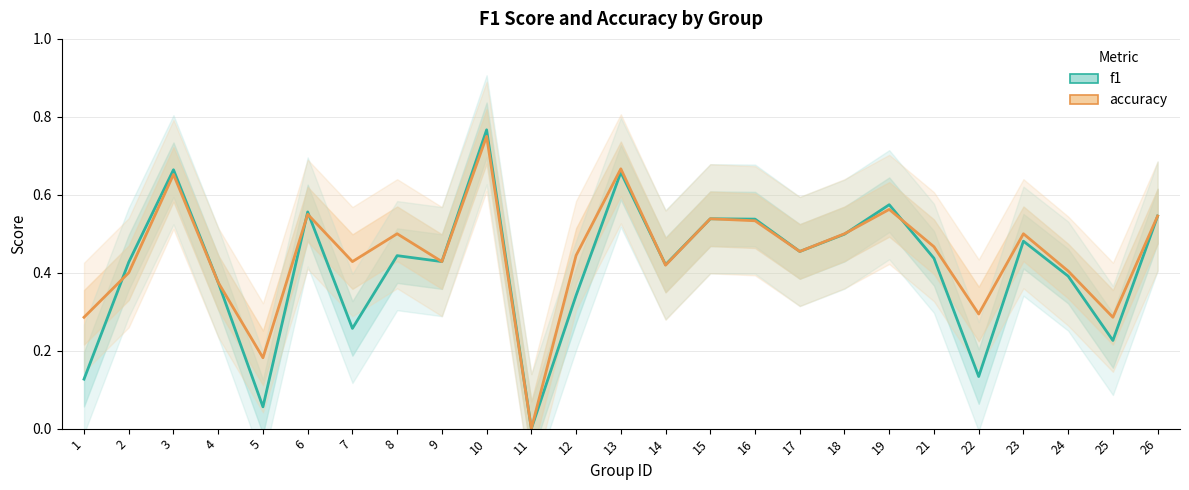

Rank the series at 2 from lowest to highest value.

accuracy, f1